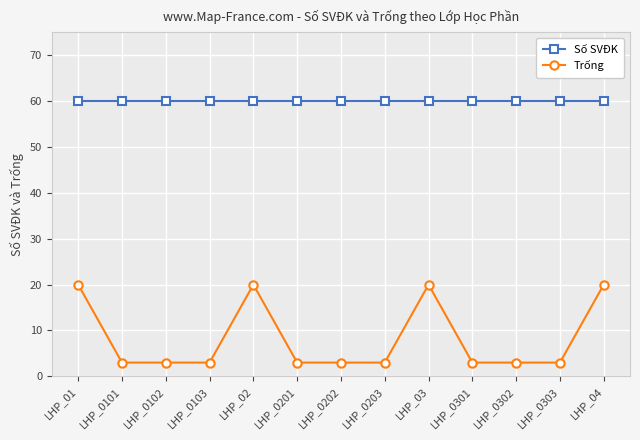

What is the sum of the Trống values at LHP_01 and LHP_0303?

23